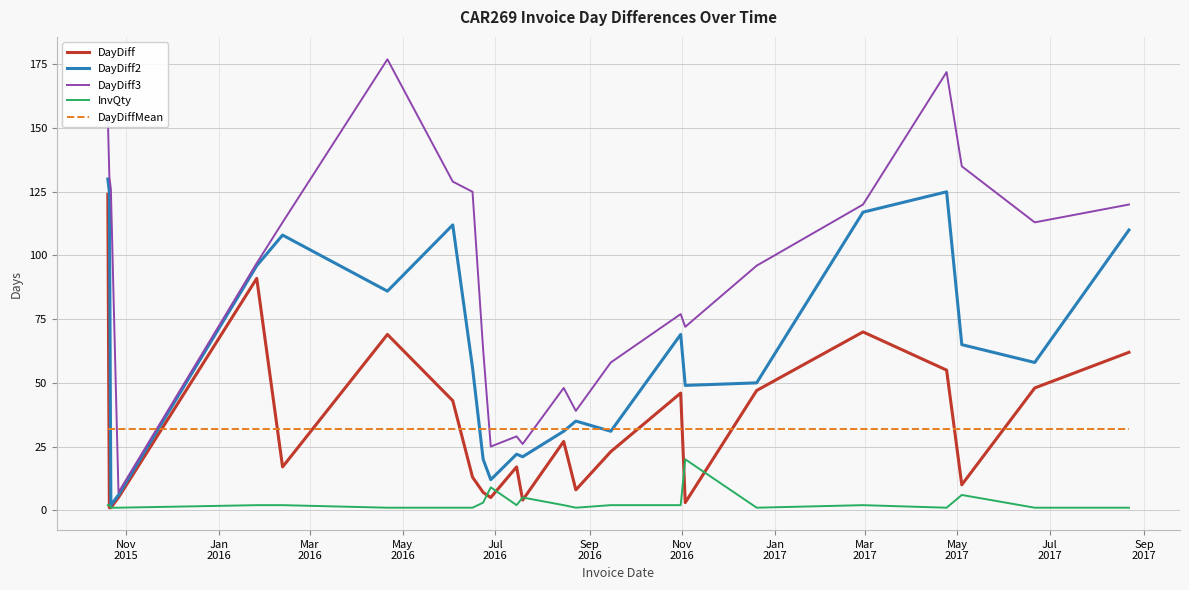

How many lines are shown in the chart?

5